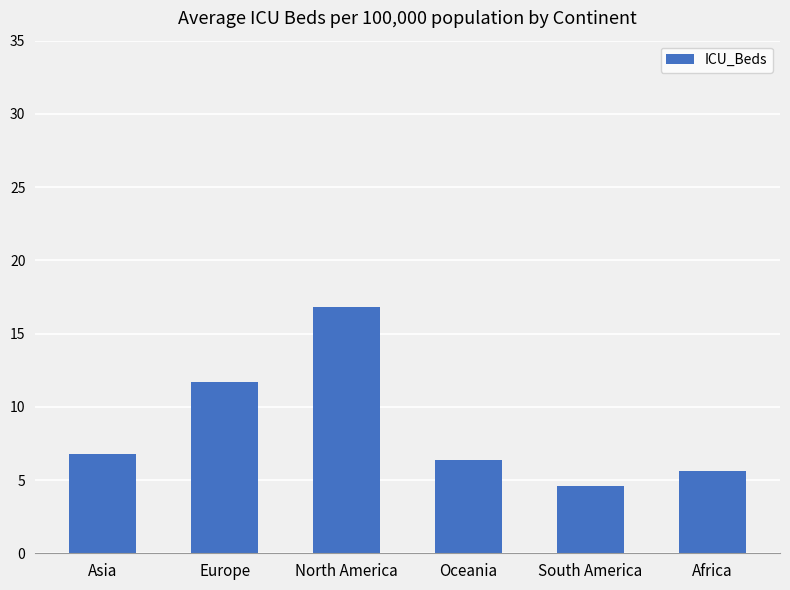

What is the greatest value displayed?

16.8